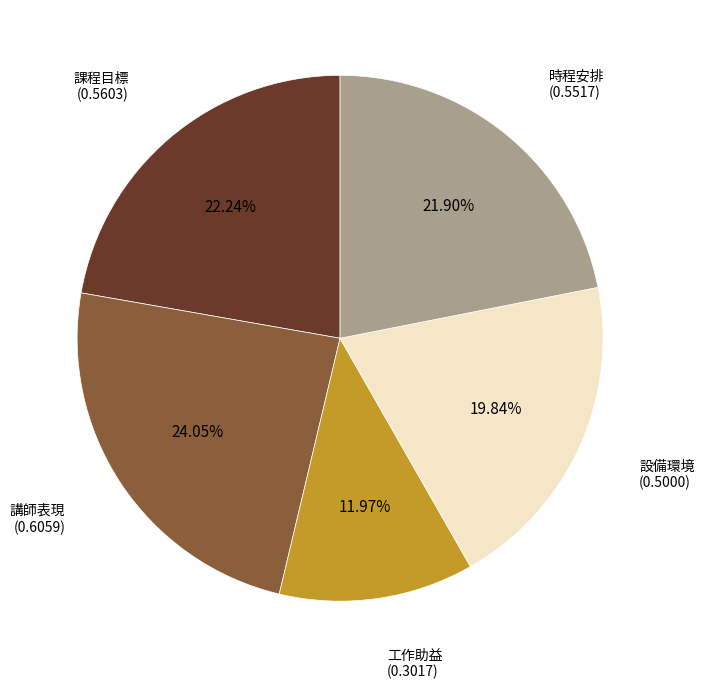

Is there any slice that represents more than half of the pie?

No